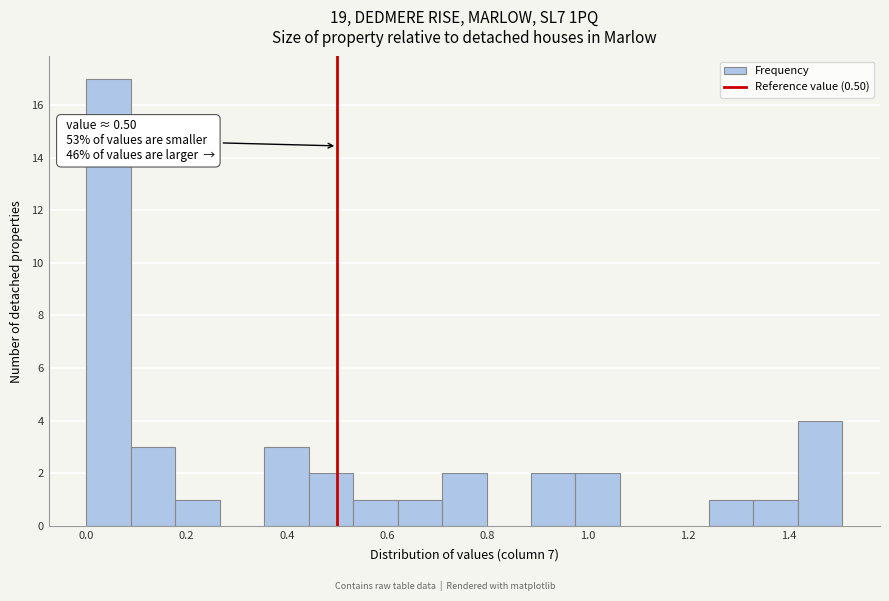

Over which range of the x-axis is the bar tallest?

0.00 to 0.08